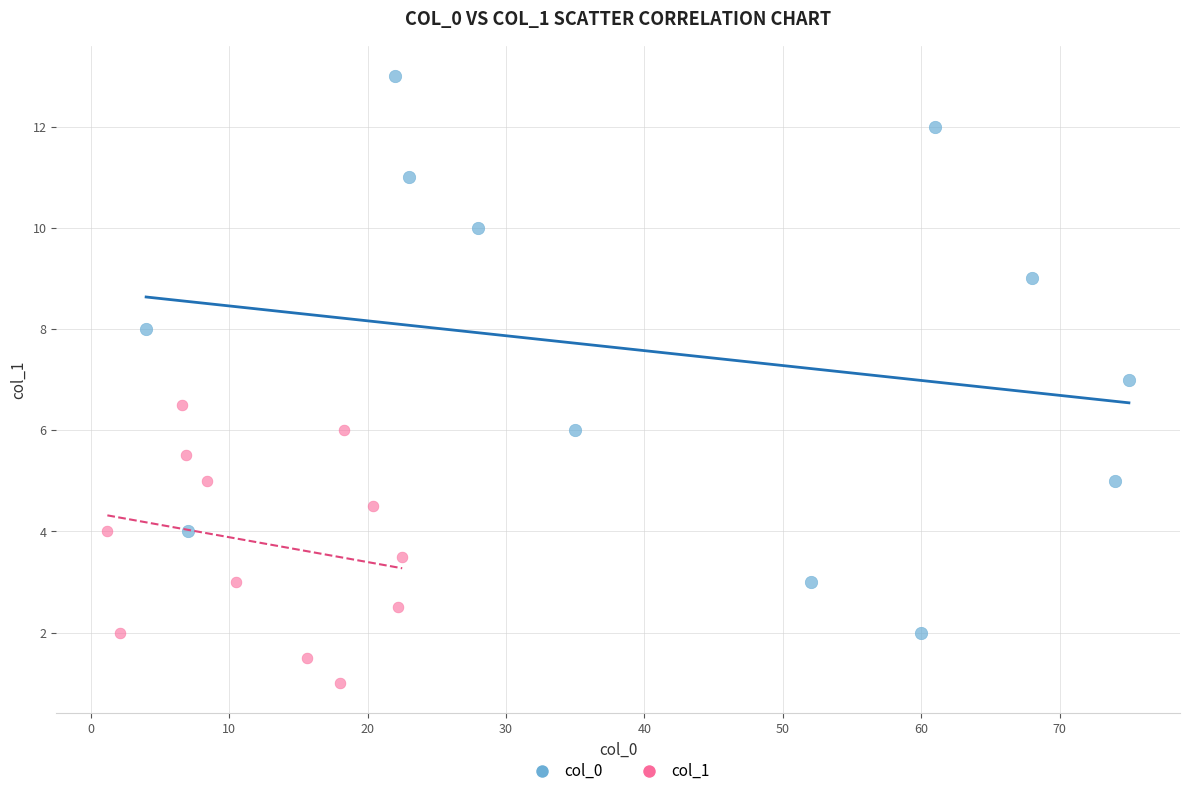

What are all the series names shown in the legend?

col_0, col_1